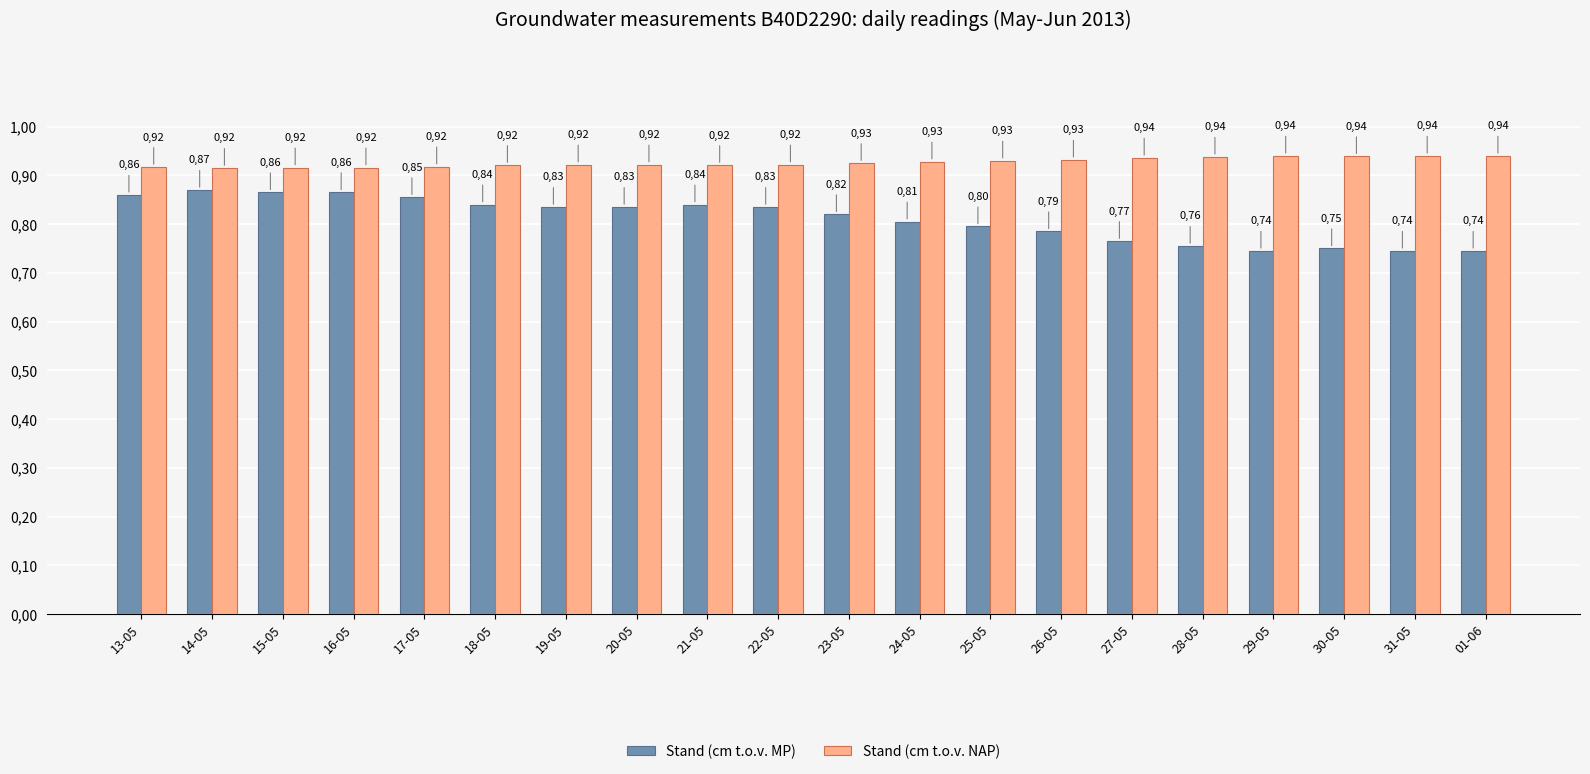

Are the bars grouped side by side (vs. stacked)?

Yes